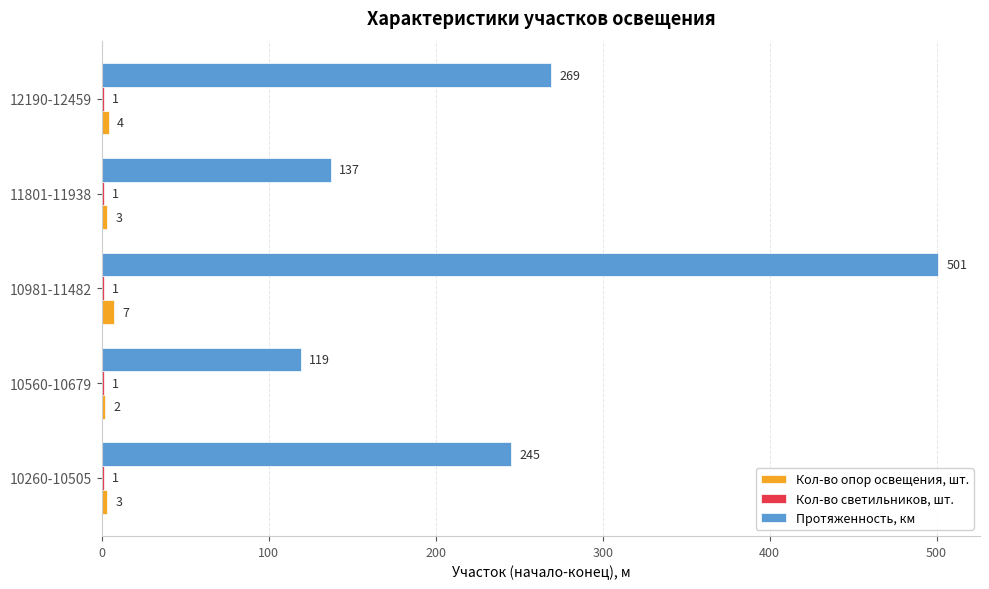

At which category is the sum across all series the highest?

10981-11482